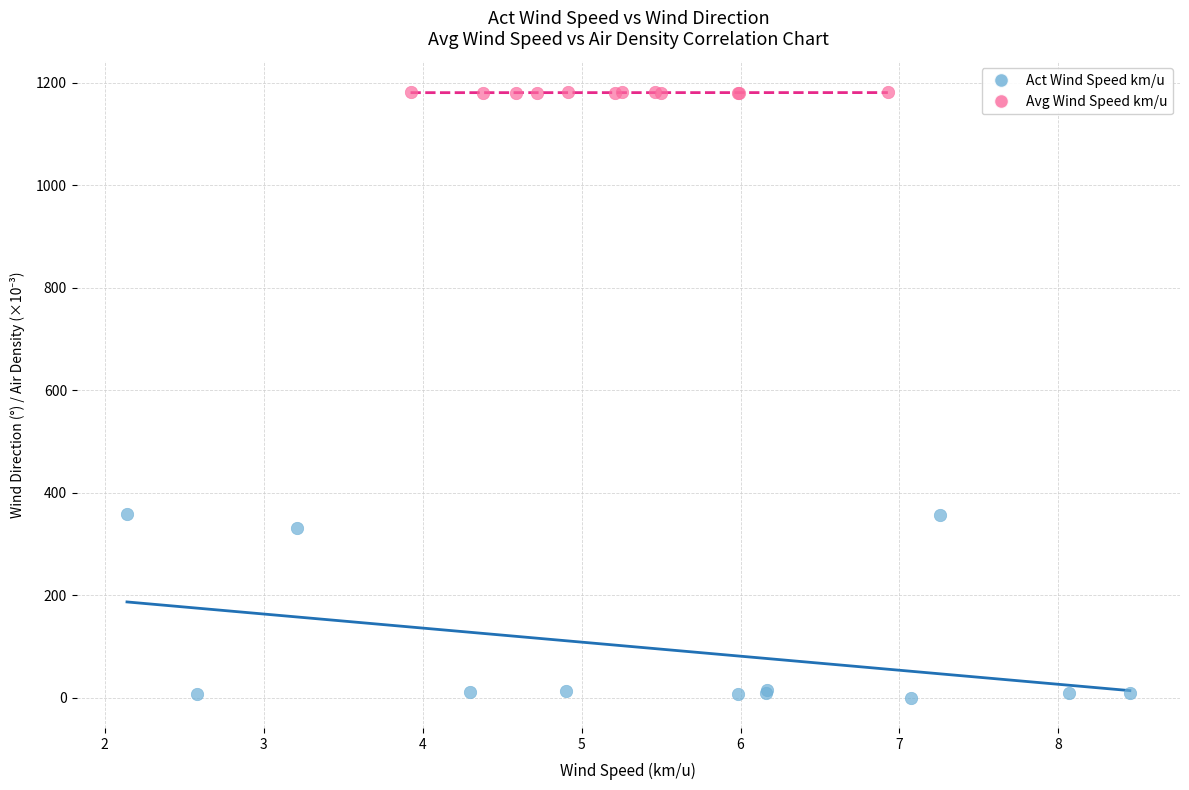

Which series reaches the minimum Y coordinate?

Act Wind Speed km/u